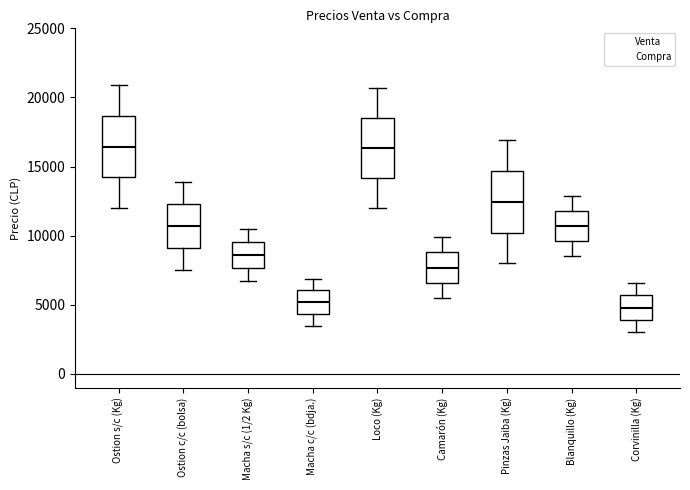

Reading left to right, read every box against the y-axis: the position of its median line, the range the box covers, and the ends of its whiskers. The values are not printed on the chart, so give them approximately, as read against the axis.

Ostion s/c (Kg): median 16500, box 14000 to 18500, whiskers 12000 to 21000
Ostion c/c (bolsa): median 10500, box 9000 to 12500, whiskers 7500 to 14000
Macha s/c (1/2 Kg): median 8500, box 7500 to 9500, whiskers 7000 to 10500
Macha c/c (bdja.): median 5000, box 4500 to 6000, whiskers 3500 to 7000
Loco (Kg): median 16500, box 14000 to 18500, whiskers 12000 to 20500
Camarón (Kg): median 7500, box 6500 to 9000, whiskers 5500 to 10000
Pinzas Jaiba (Kg): median 12500, box 10000 to 14500, whiskers 8000 to 17000
Blanquillo (Kg): median 10500, box 9500 to 12000, whiskers 8500 to 13000
Corvinilla (Kg): median 5000, box 4000 to 5500, whiskers 3000 to 6500